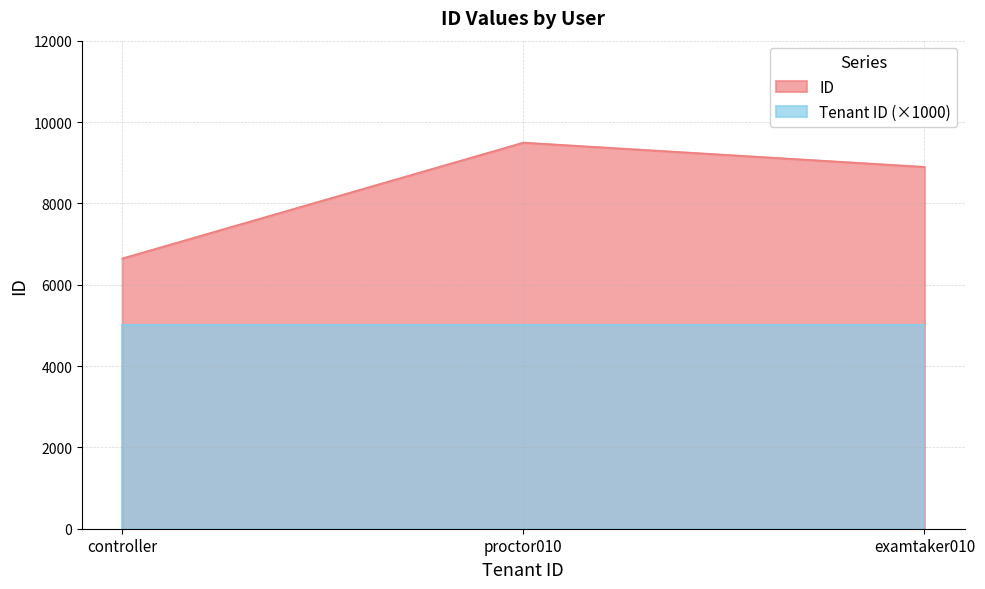

Rank the categories by value from lowest to highest.

controller, examtaker010, proctor010